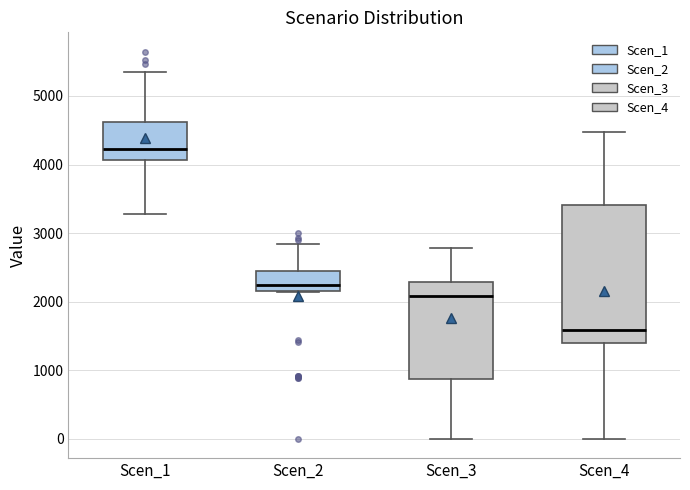

Reading left to right, read every box against the y-axis: the position of its median line, the range the box covers, and the ends of its whiskers. The values are not printed on the chart, so give them approximately, as read against the axis.

Scen_1: median 4200, box 4100 to 4600, whiskers 3300 to 5400
Scen_2: median 2200 (just above the box's lower edge), box 2200 to 2500, whiskers 2100 to 2800
Scen_3: median 2100, box 900 to 2300, whiskers 0 to 2800
Scen_4: median 1600, box 1400 to 3400, whiskers 0 to 4500